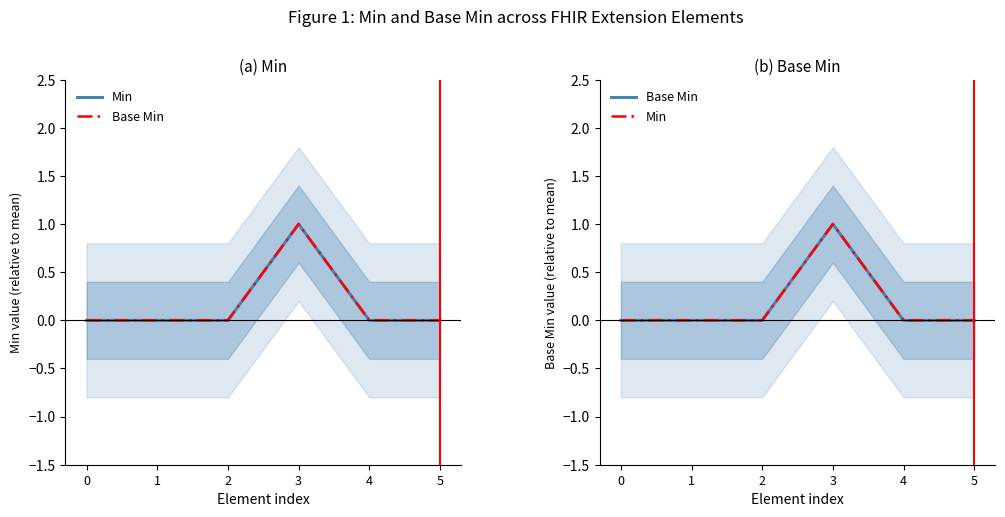

Reading right to left, transcribe all the data shown in this chart.

Min: 0	0	1	0	0	0
Base Min: 0	0	1	0	0	0